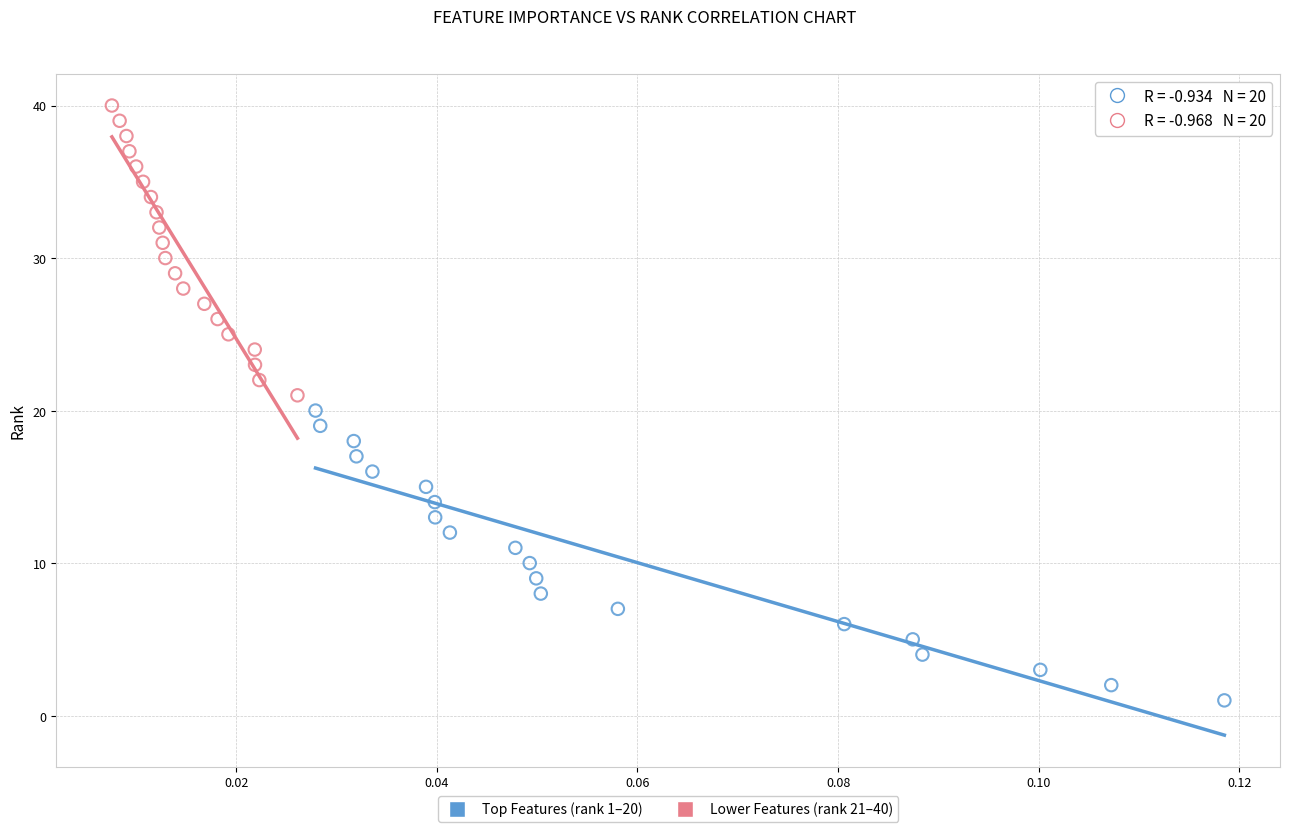

What are all the series names shown in the legend?

Top Features (rank 1–20), Lower Features (rank 21–40)